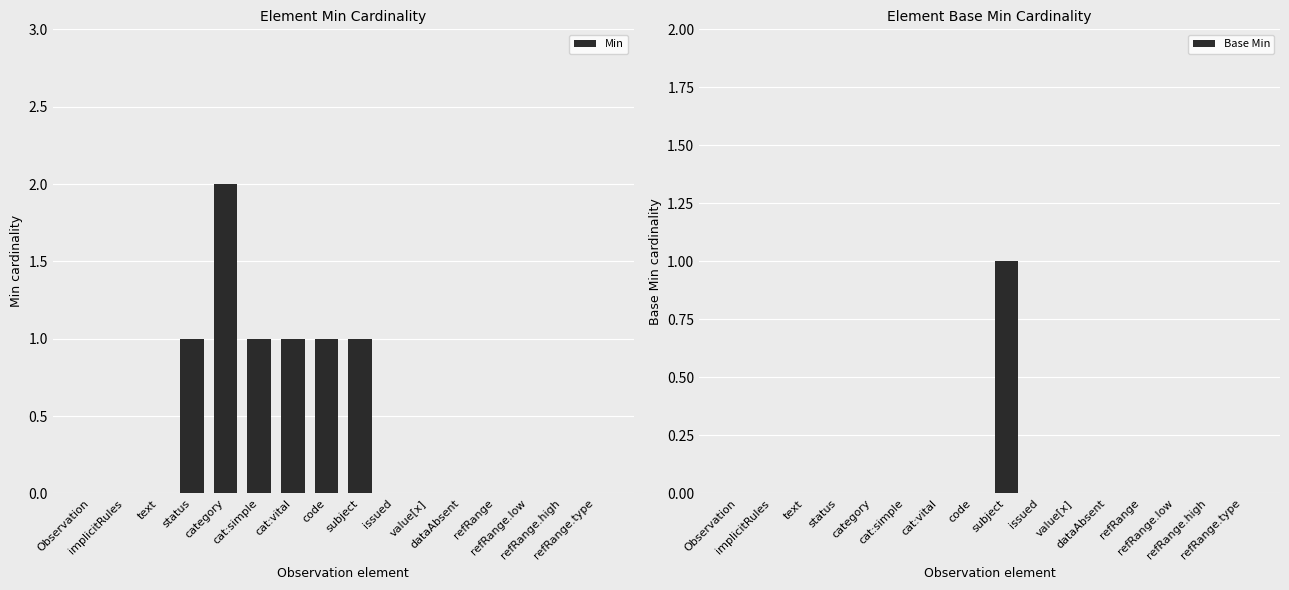

Does the chart contain stacked bars?

No